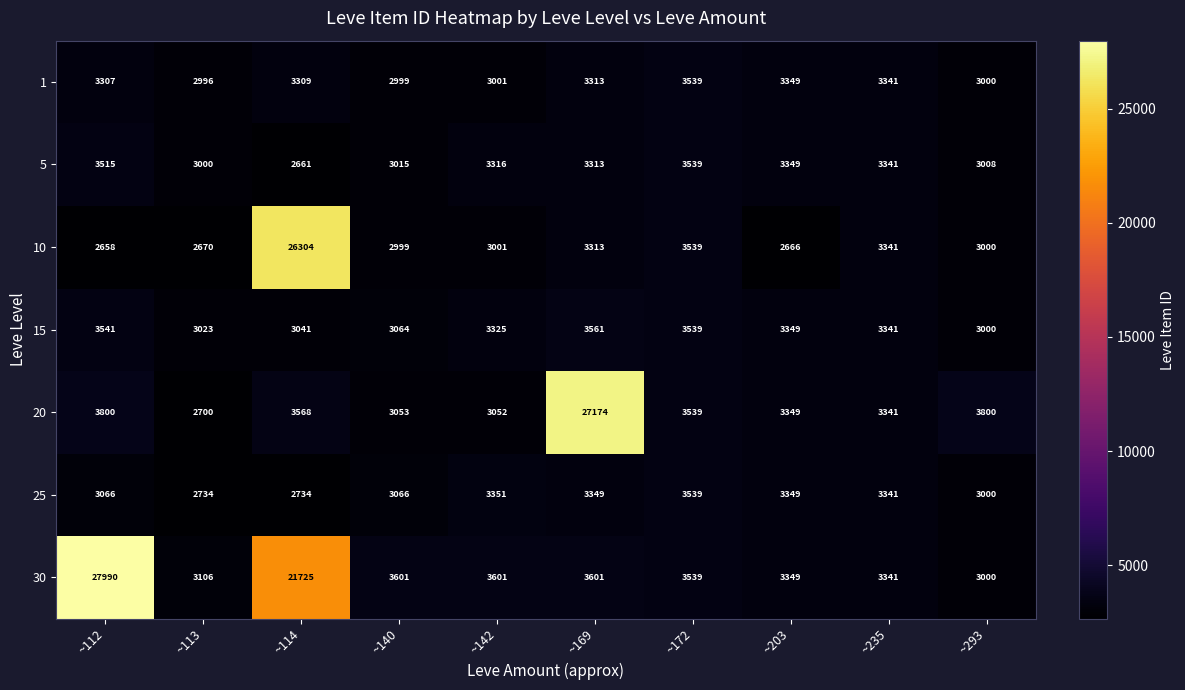

Where does the 30 series first go above 3601?

~112